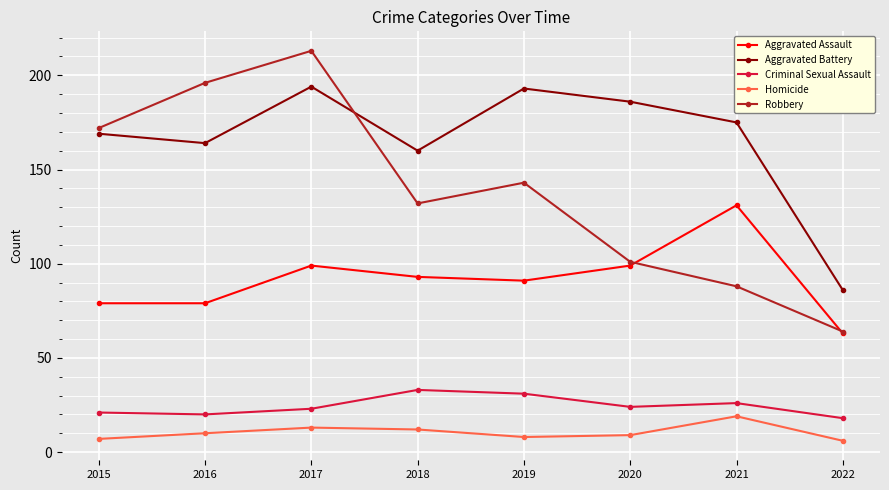

Which category has the highest value in the Homicide series?

2021